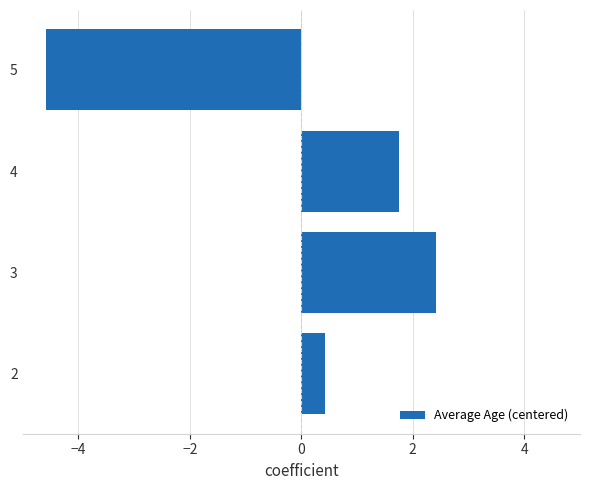

What is the change in value from 3 to 5?

-7.0